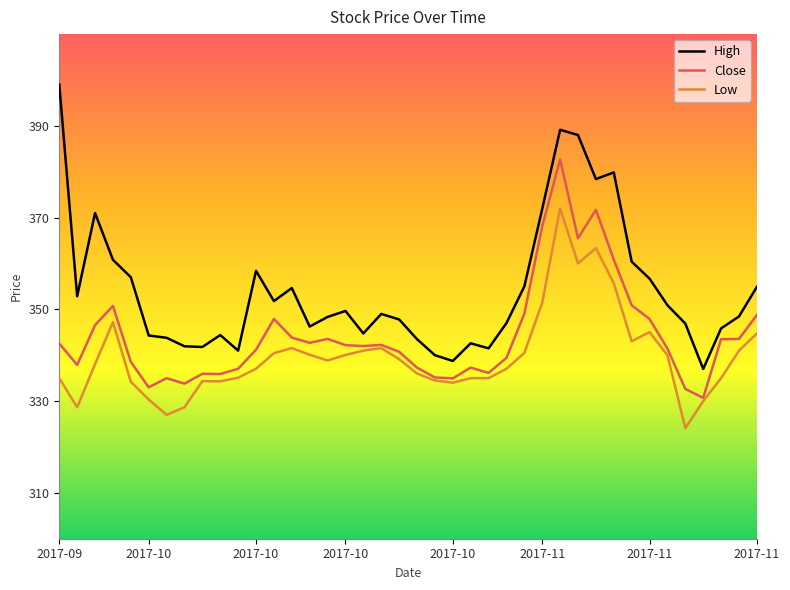

What are all the series names shown in the legend?

High, Close, Low